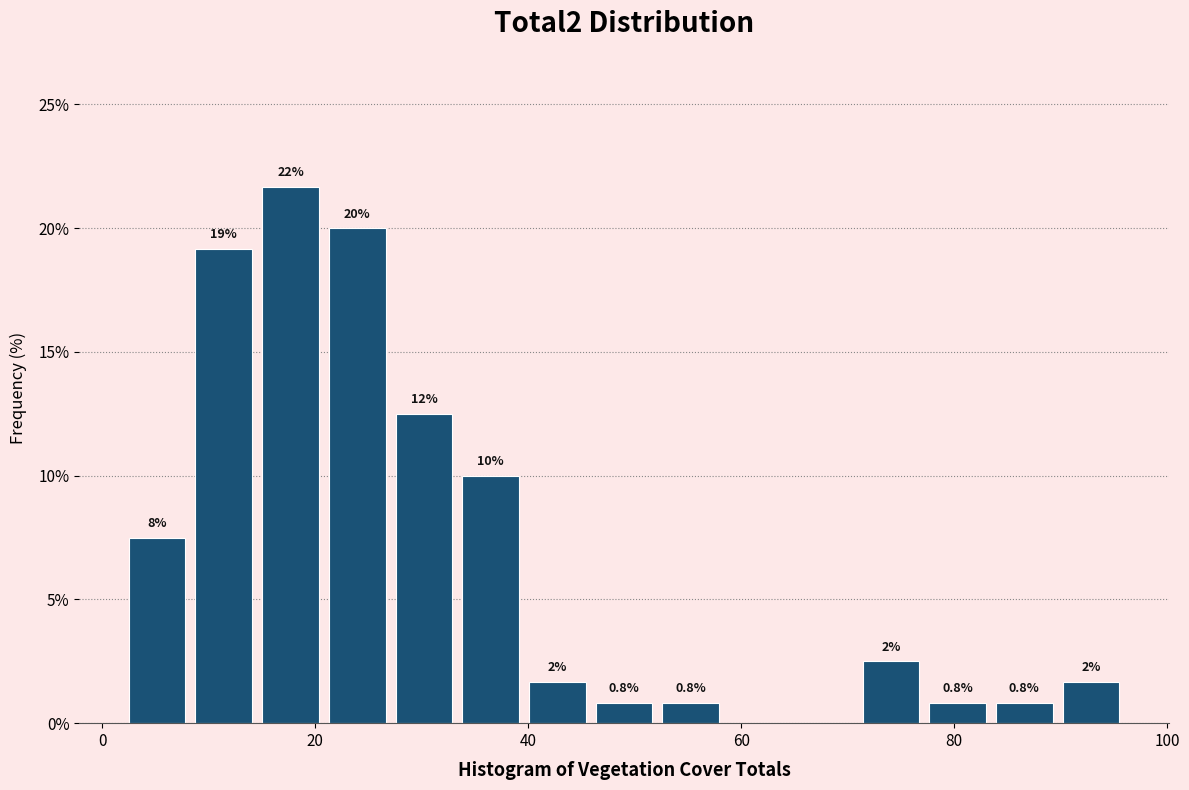

Around what value on the x-axis is the tallest bar? Give the approximate position of its centre, as read against the axis.

18